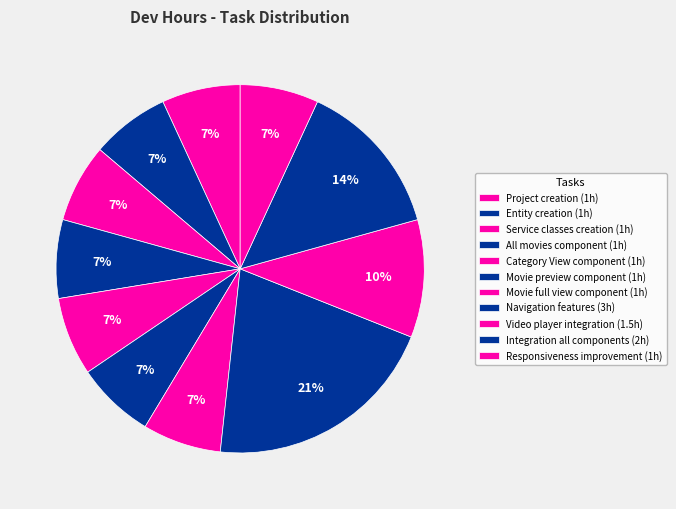

Count the number of slices in the pie.

11